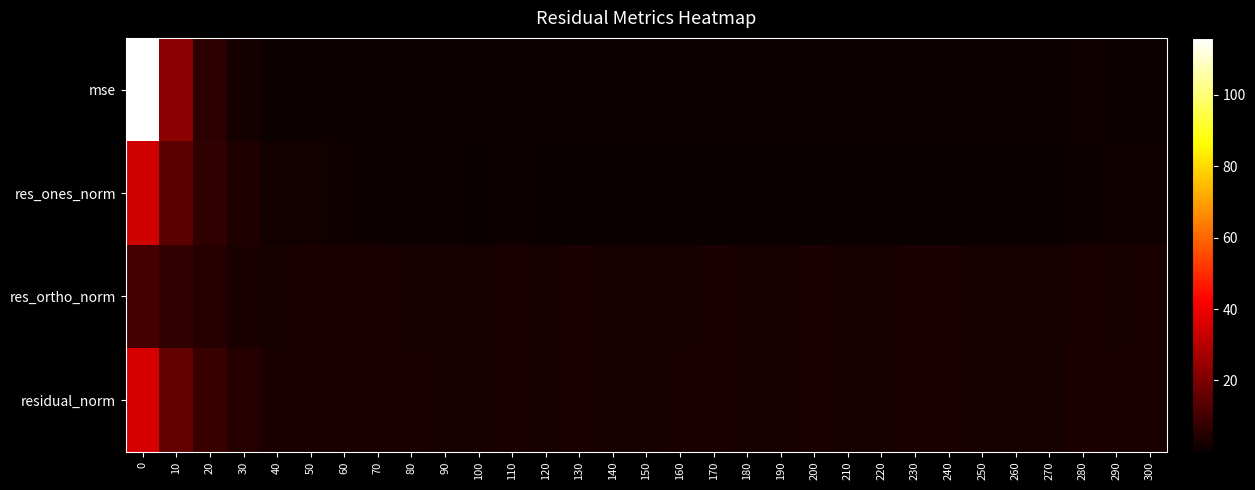

Rank the series by their average value, from lowest to highest.

res_ones_norm, res_ortho_norm, residual_norm, mse